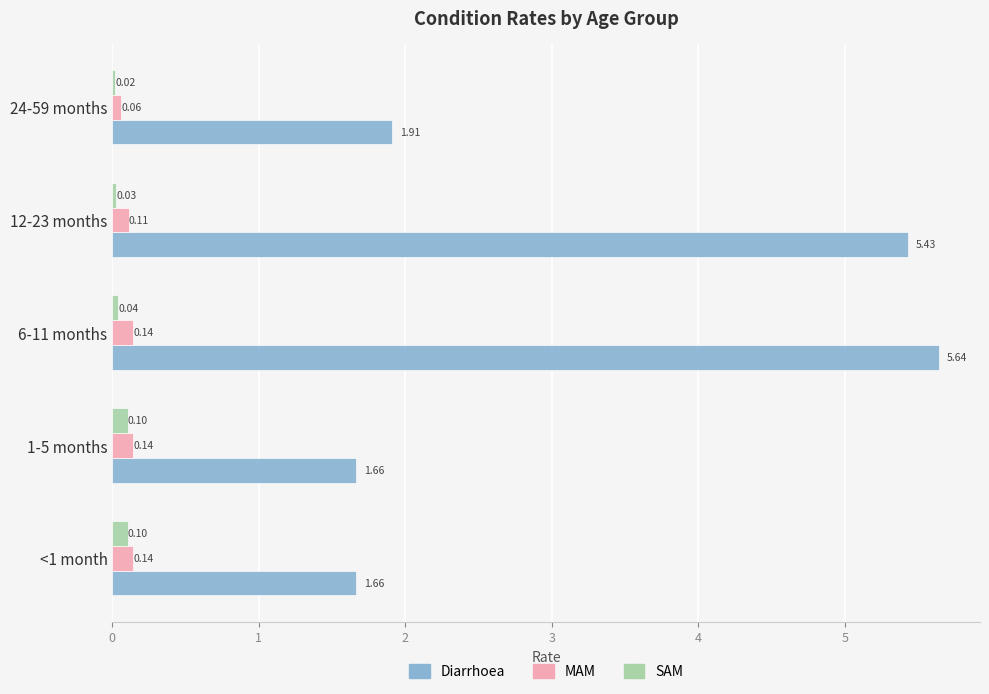

Is the value of Diarrhoea at 6-11 months greater than the value of MAM at 1-5 months?

Yes